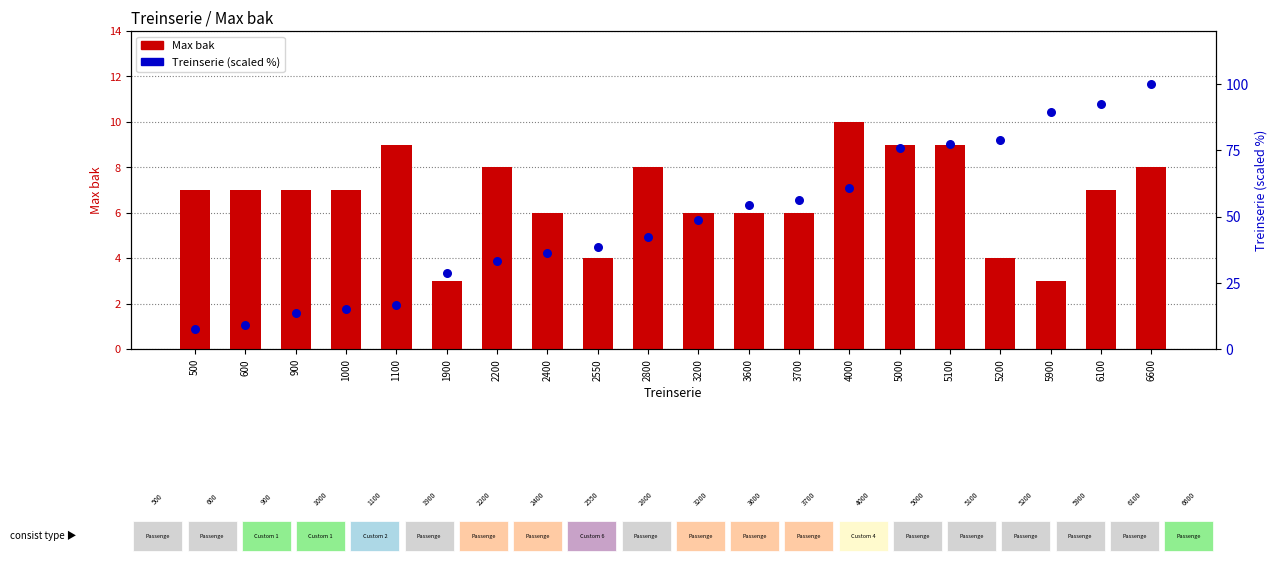

Which series has the largest total across all categories?

Treinserie (scaled %)